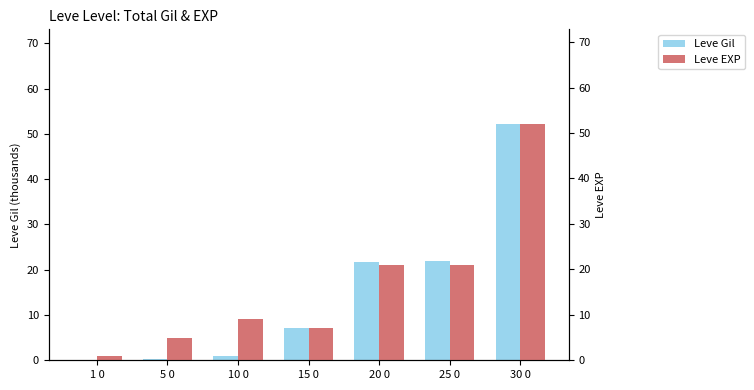

How many data points in Leve EXP are less than 9?

3